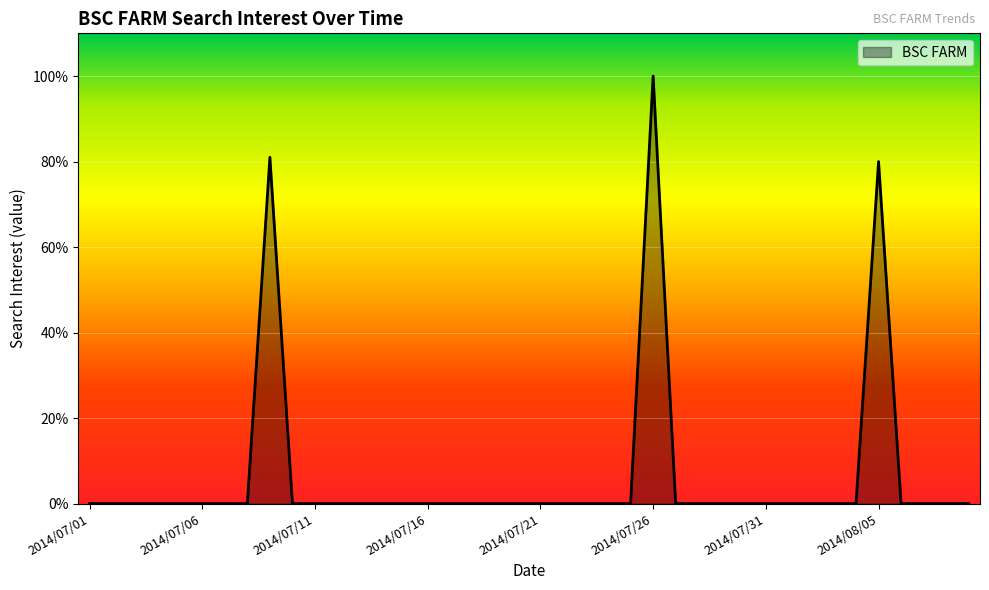

What is the difference between the maximum and minimum values?

100